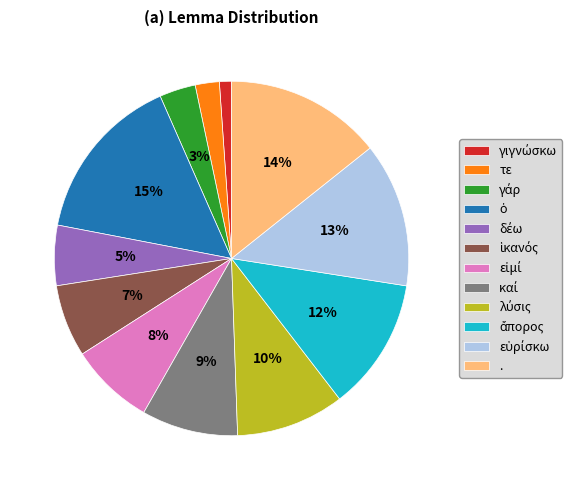

To the nearest percent, what percentage of the pie is τε?

2%